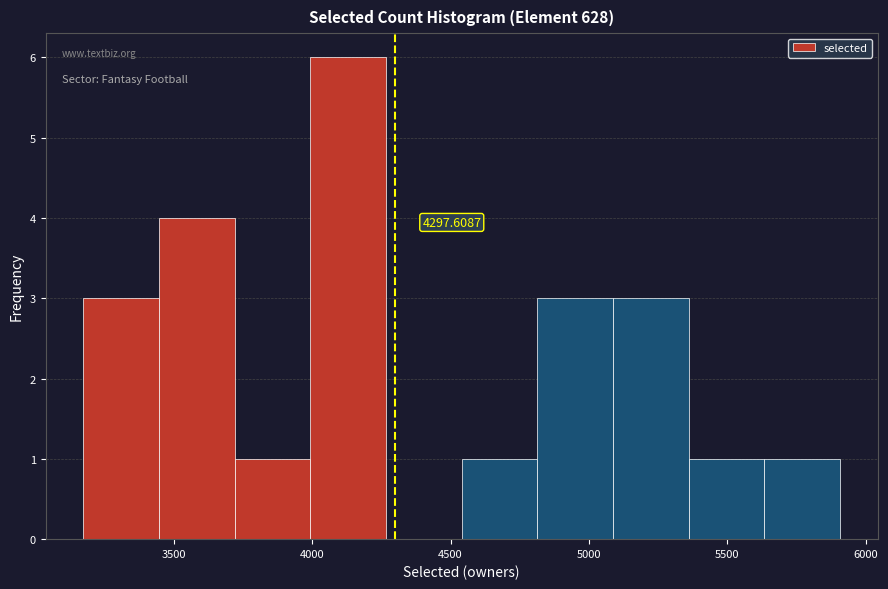

Over which range of the x-axis is the bar tallest?

4000 to 4250